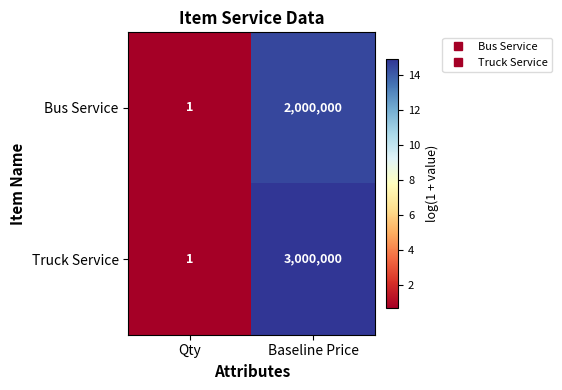

At which label is Bus Service closest to 1000000?

Qty